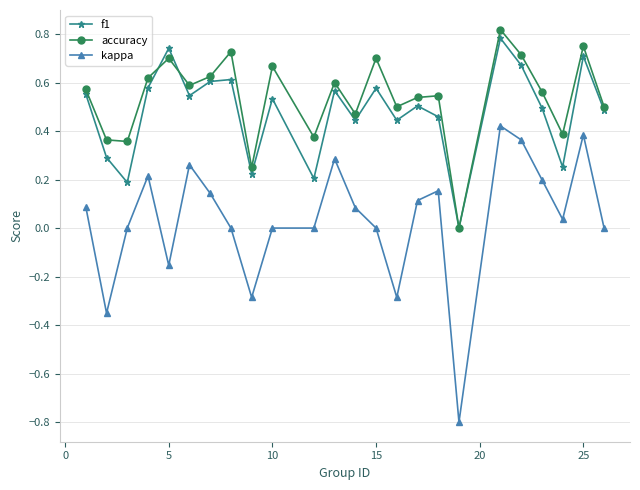

How many lines are shown in the chart?

3